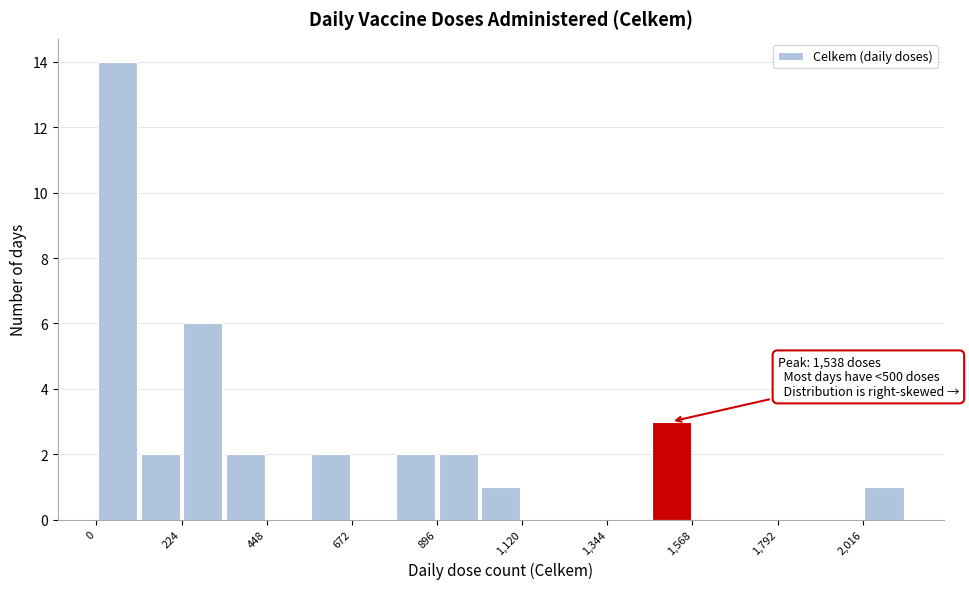

Read against the x-axis, roughly where is the centre of the tallest bar?

50